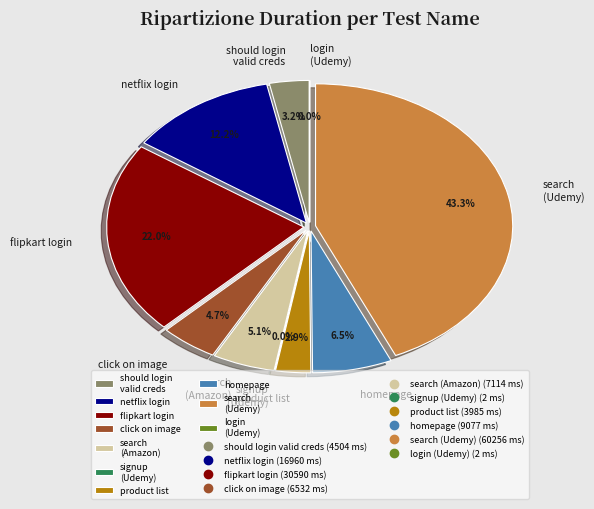

What is the smallest slice in the pie chart?

signup (Udemy)